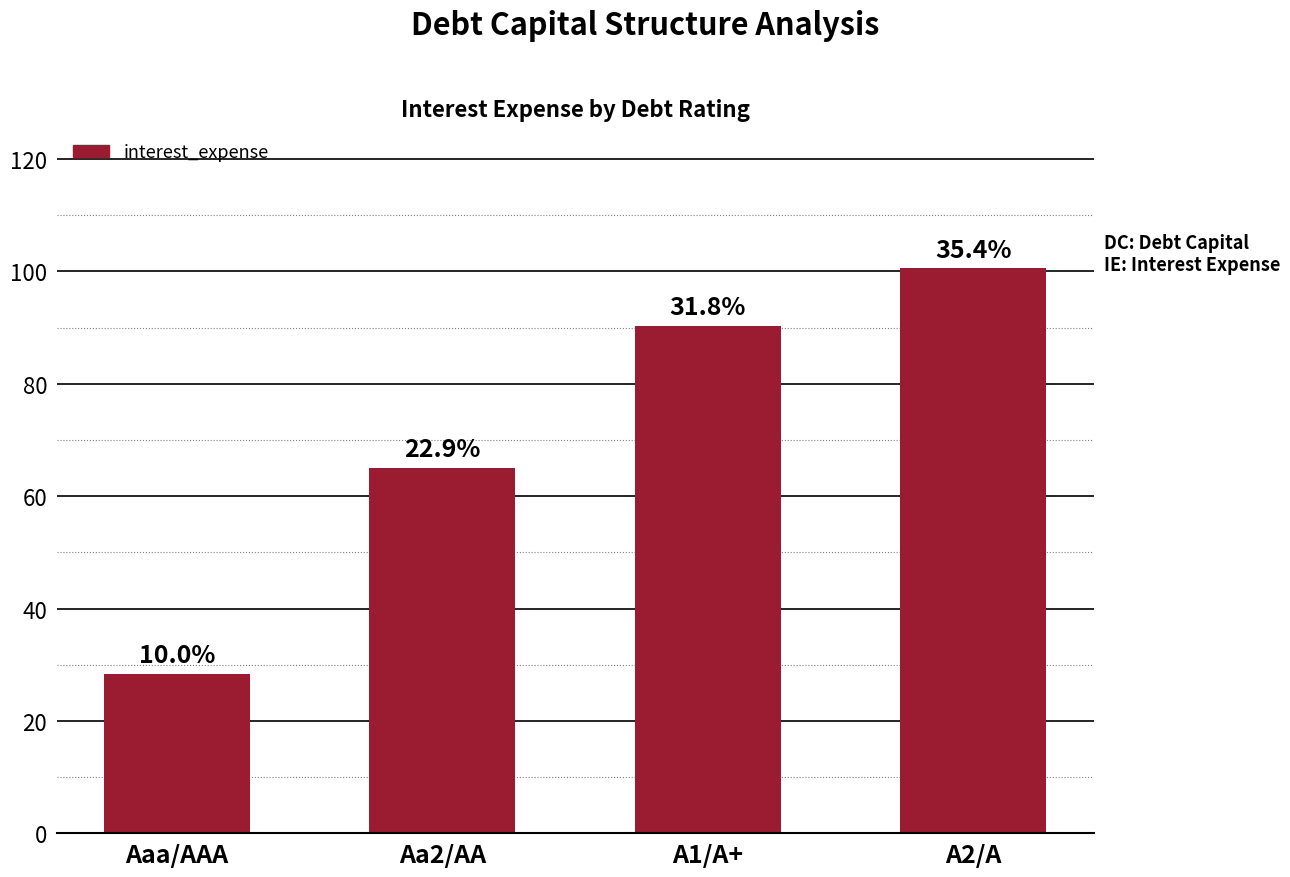

Reading left to right, transcribe all the data shown in this chart.

28.3	65.1	90.4	100.6